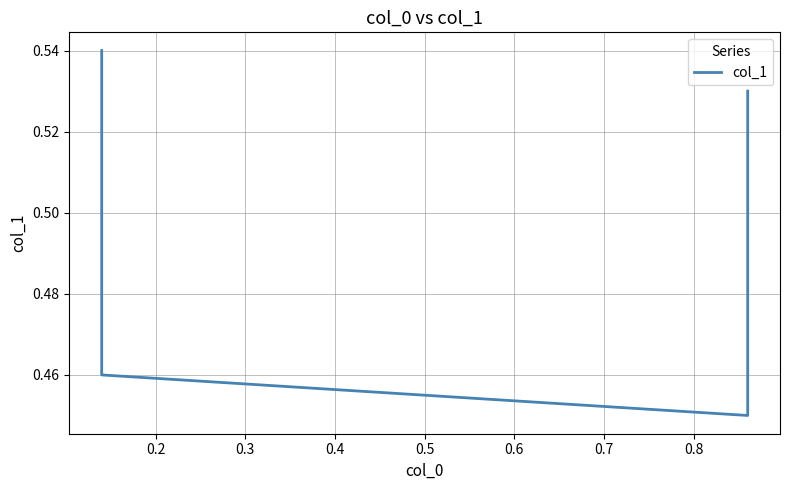

The chart shows a value of 0.5 at 0.4. True or false?

True